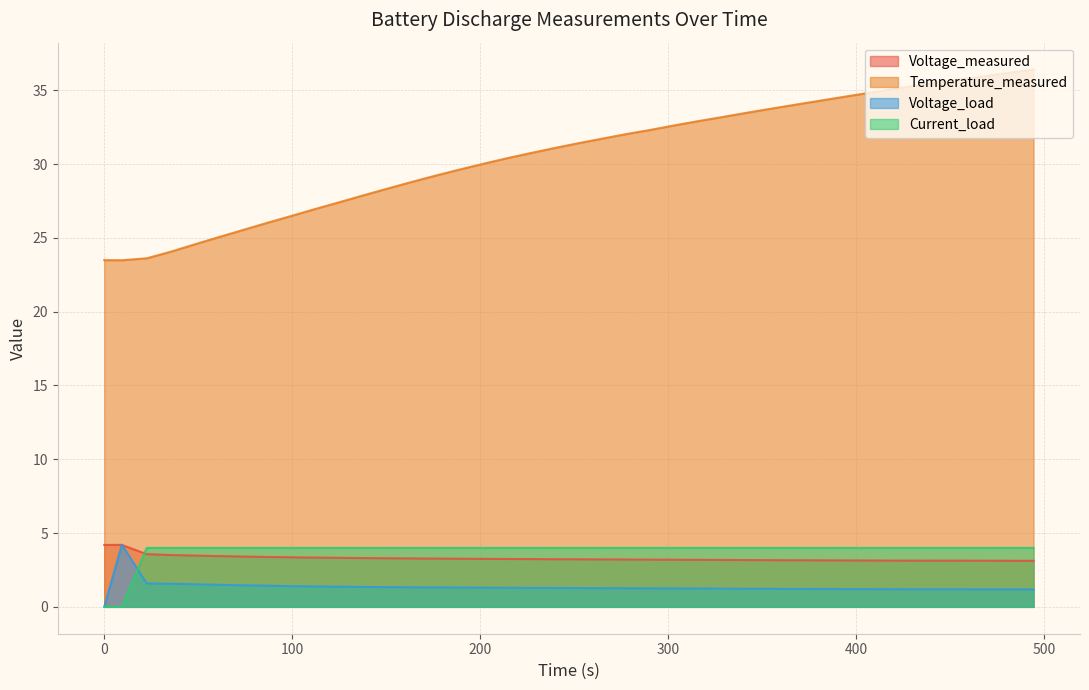

Where do Voltage_measured and Voltage_load first cross each other?

0.0 and 9.343999999999998